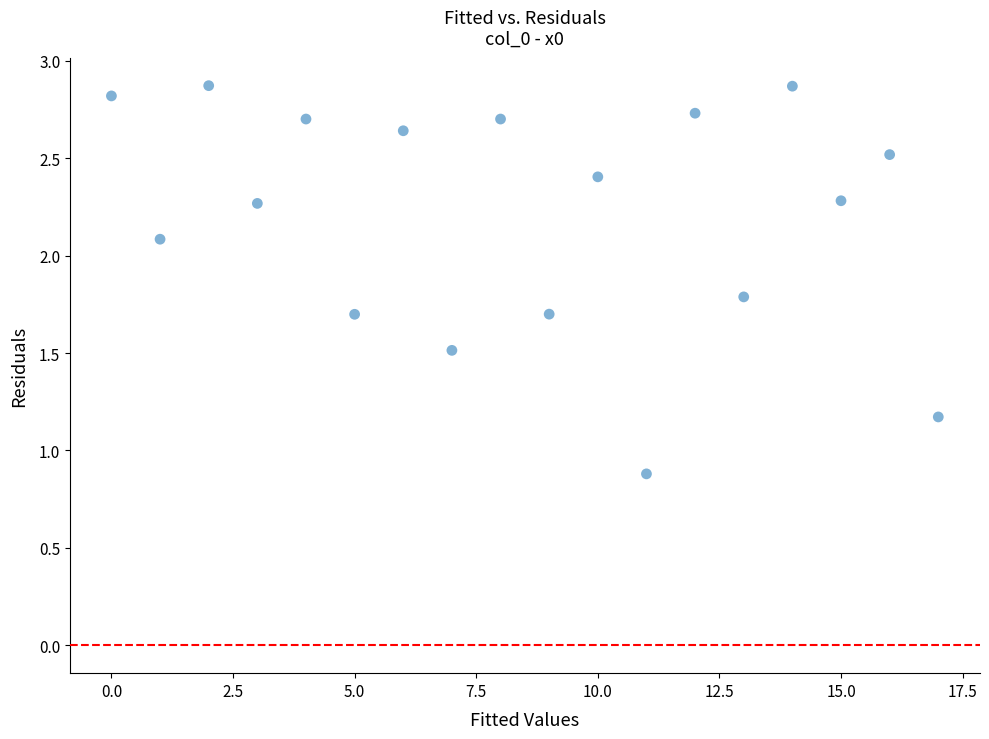

What Y value in the scatter plot is closest to 1?

0.9